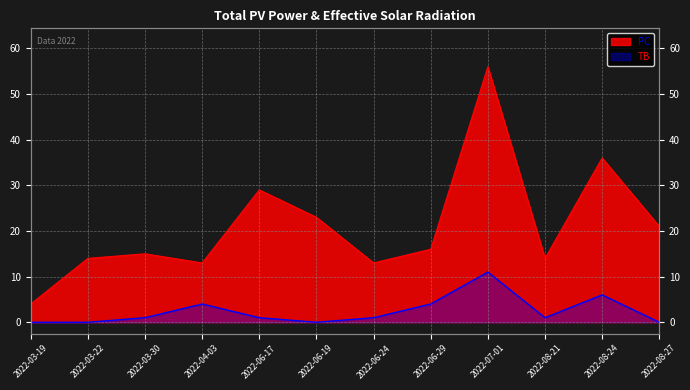

Which series has the largest total across all categories?

PC